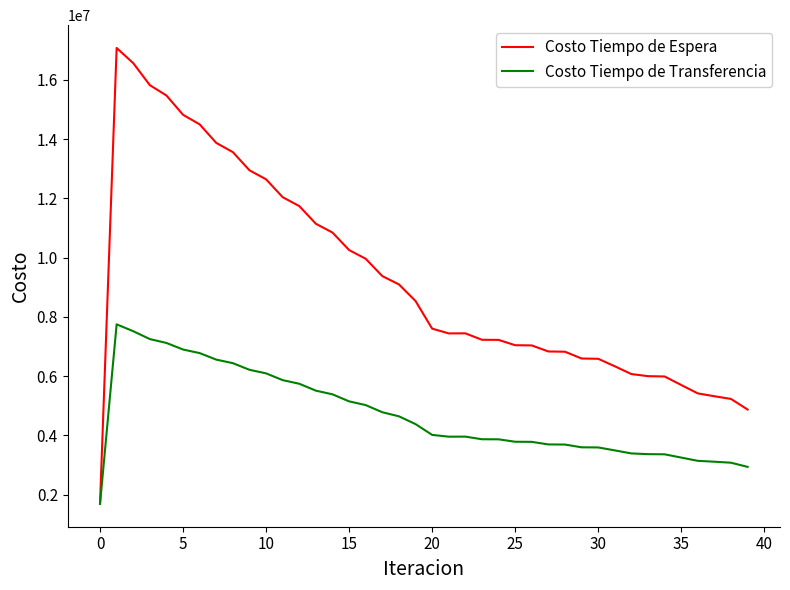

Is this an area chart (filled region under the line)?

No